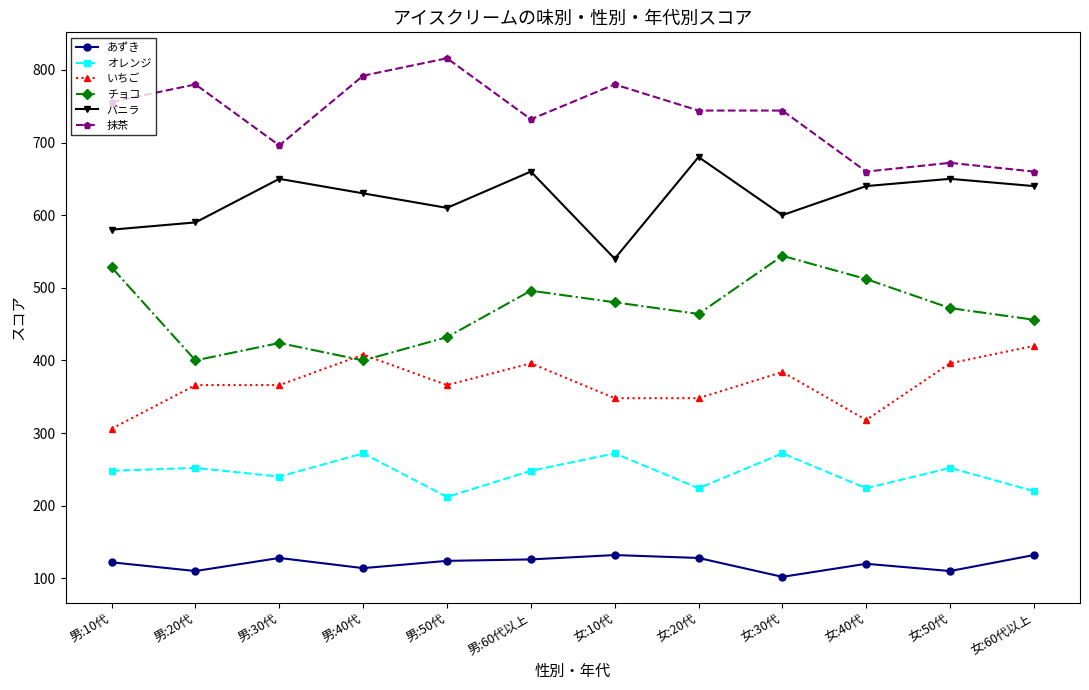

Rank the series by their average value, from lowest to highest.

あずき, オレンジ, いちご, チョコ, バニラ, 抹茶